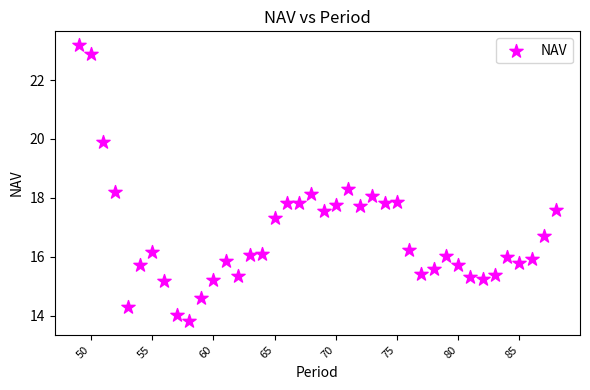

What is the range of X values (max minus min)?

39.0